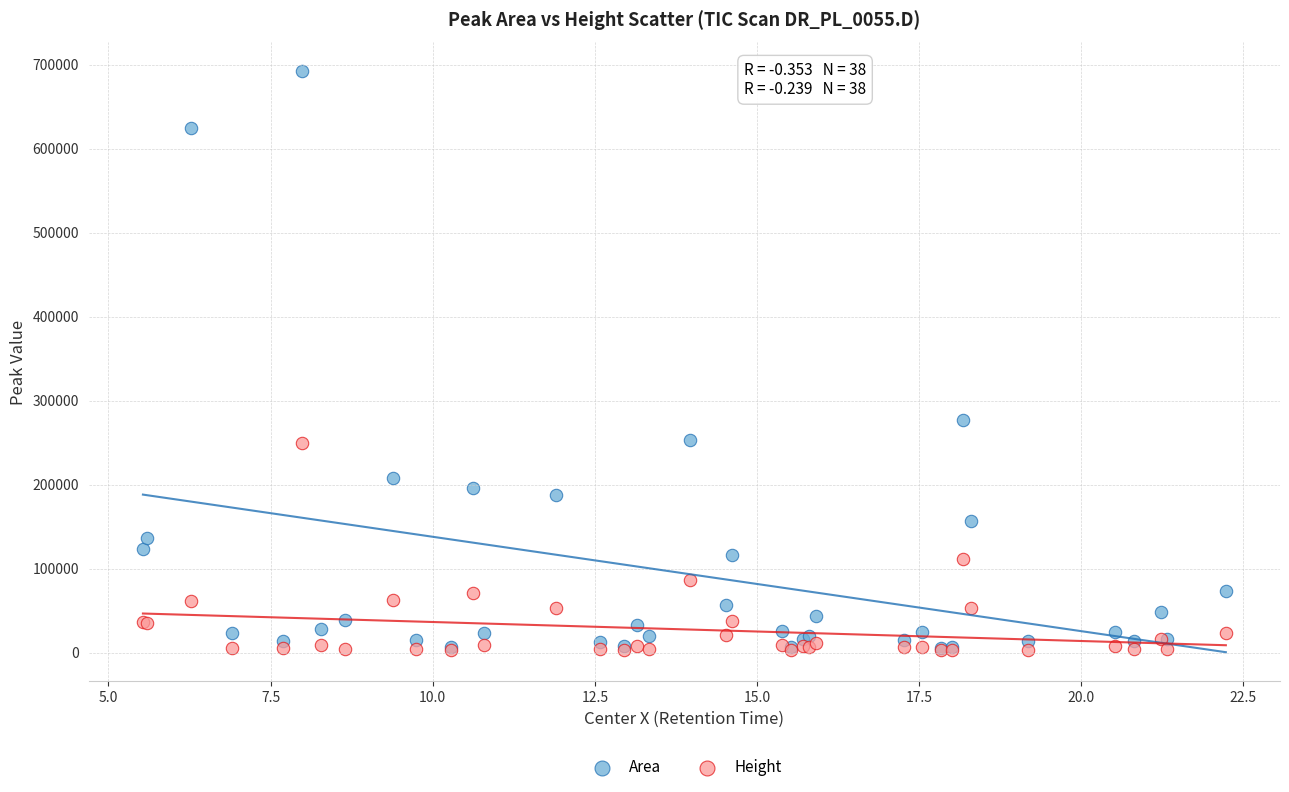

In the Area series, what Y value is closest to 348761?

276985.4